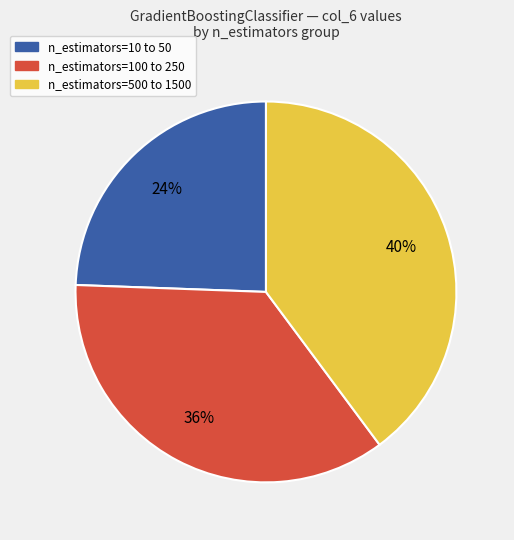

Is there any slice that represents more than half of the pie?

No